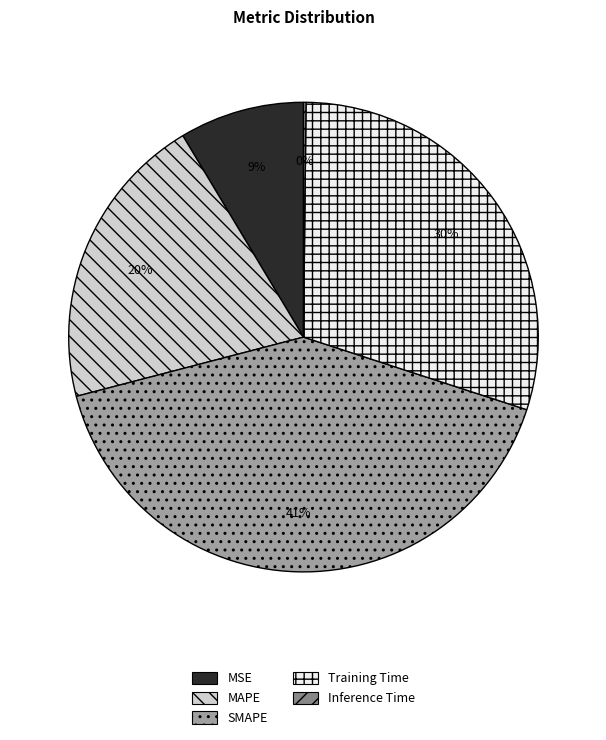

Between SMAPE and MSE, which is larger?

SMAPE